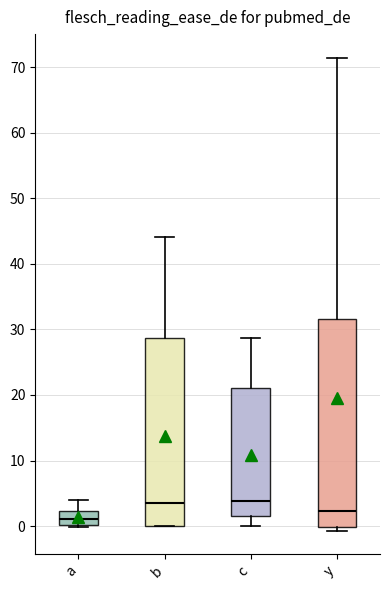

Which box's median line is the lowest?

a